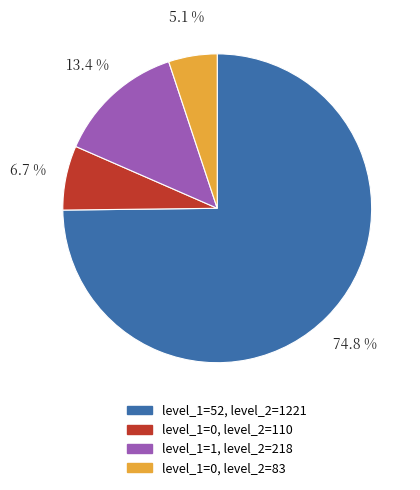

Rank the categories by value from lowest to highest.

level_1=0, level_2=83, level_1=0, level_2=110, level_1=1, level_2=218, level_1=52, level_2=1221